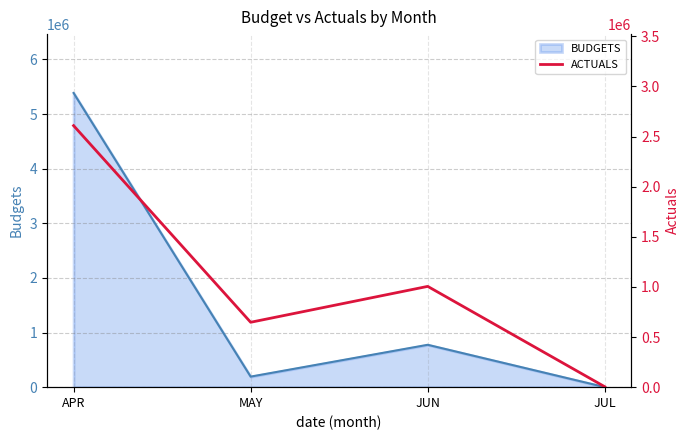

Does the chart display data point markers on the line(s)?

No